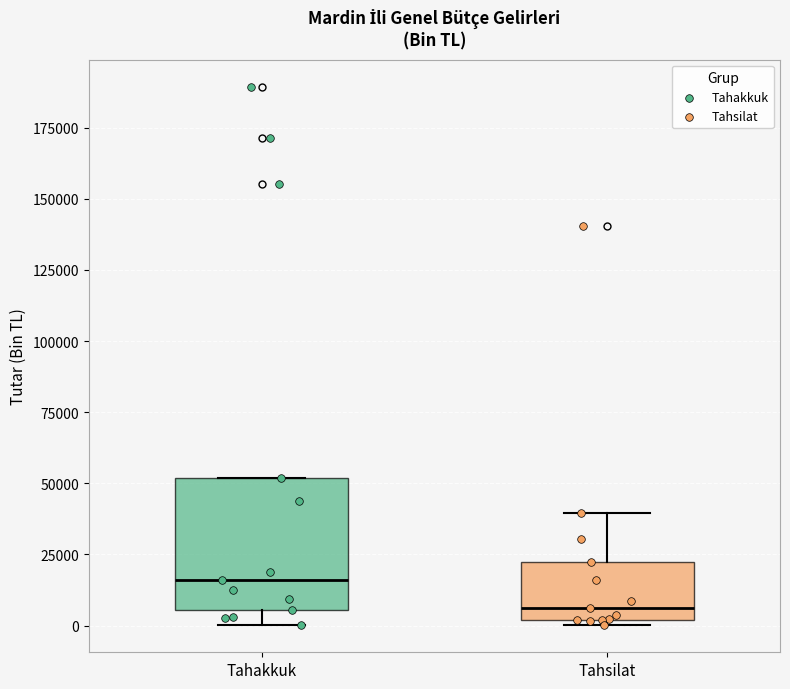

Reading left to right, read every box against the y-axis: the position of its median line, the range the box covers, and the ends of its whiskers. The values are not printed on the chart, so give them approximately, as read against the axis.

Tahakkuk: median 15000, box 5000 to 50000, whiskers 0 to 50000
Tahsilat: median 5000, box 0 to 20000, whiskers 0 (just below the box's lower edge) to 40000